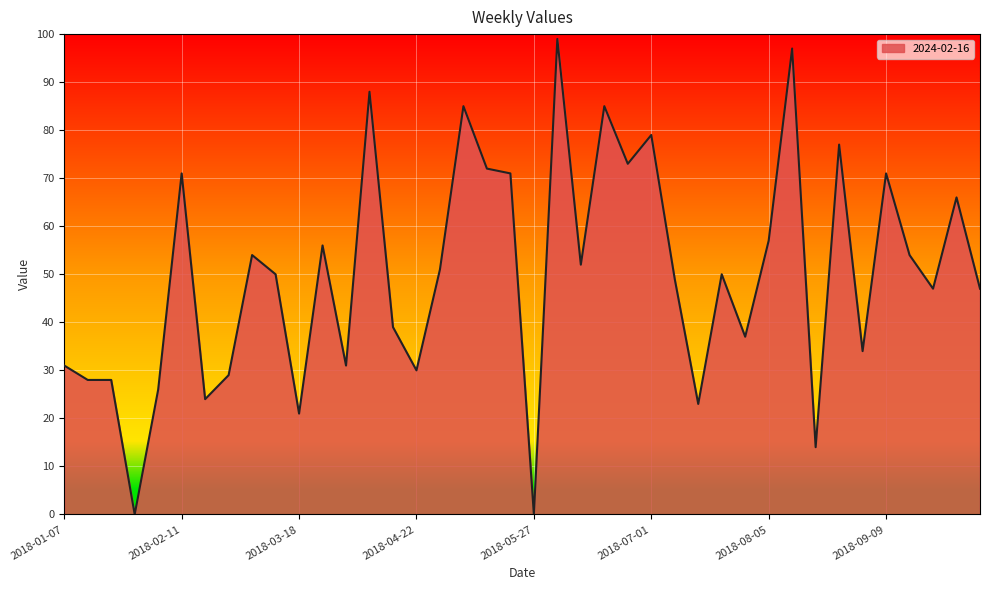

What is the difference between the maximum and minimum values?

99